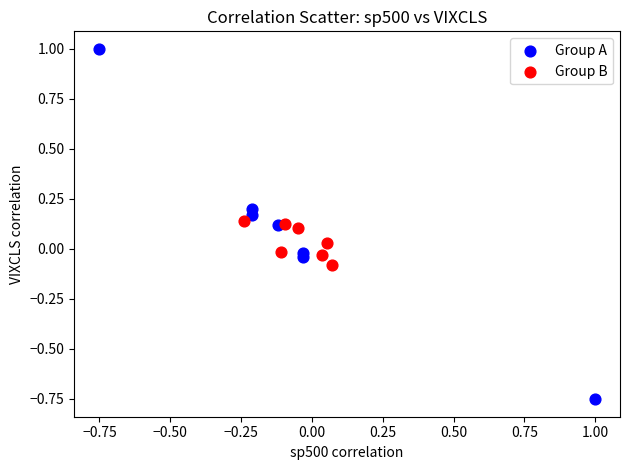

Which series has the widest spread of Y values?

Group A